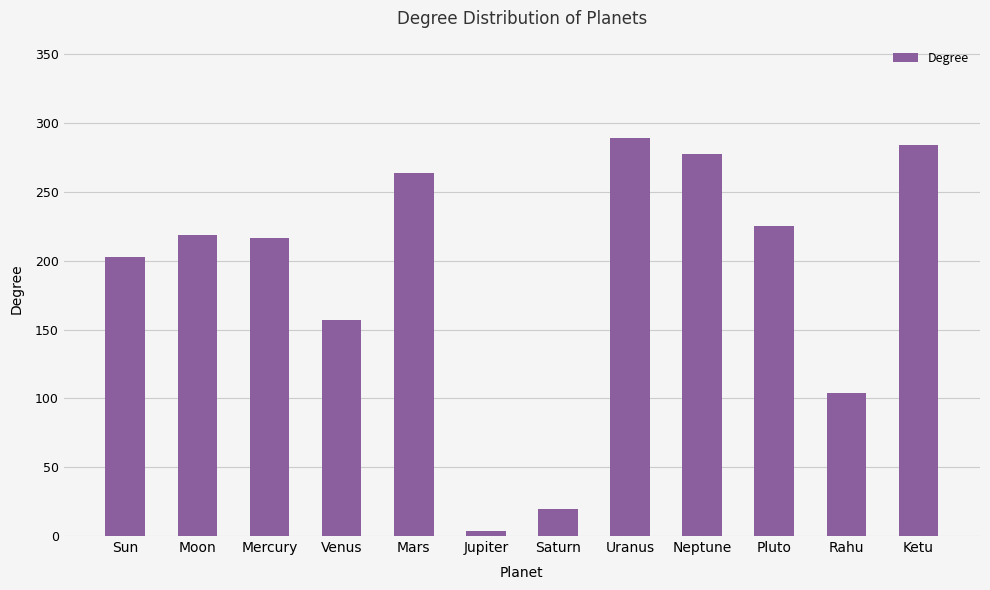

Count the number of data series in this chart.

1